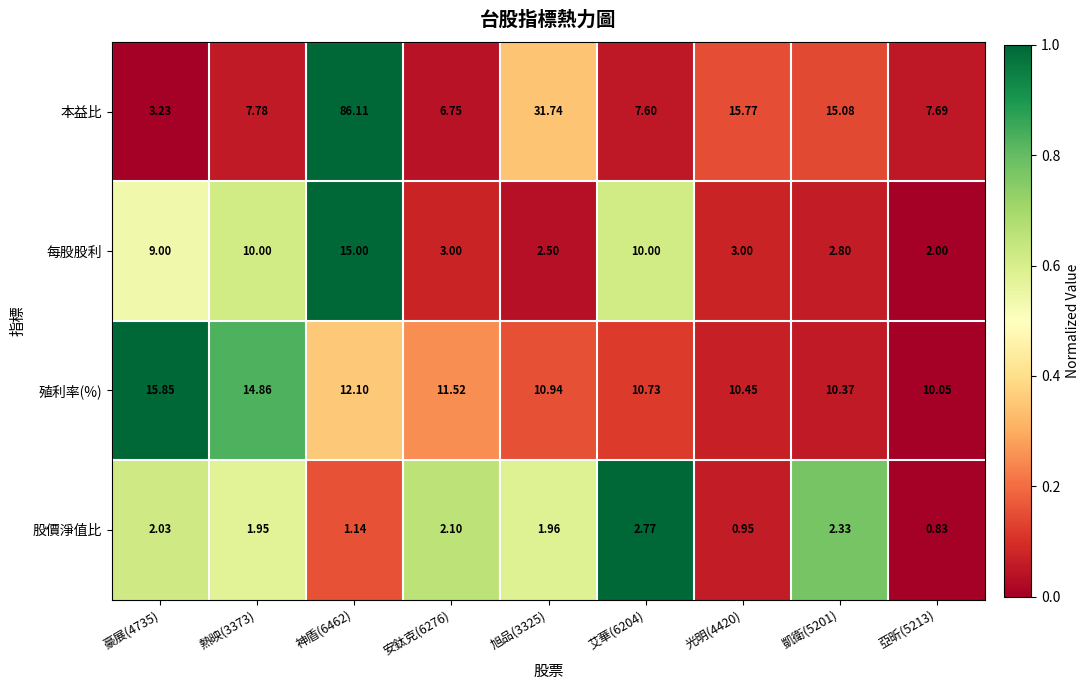

Between 神盾(6462) and 光明(4420), which series saw the biggest shift?

本益比